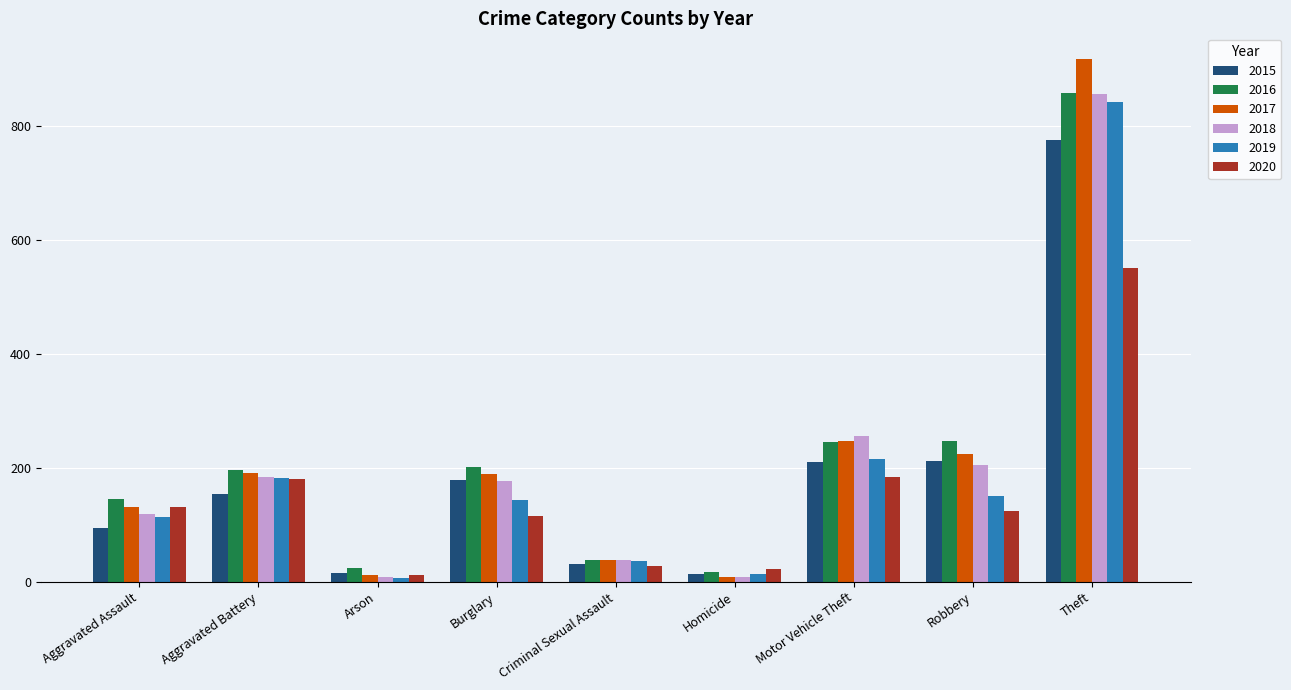

At which label is 2019 closest to 423?

Motor Vehicle Theft